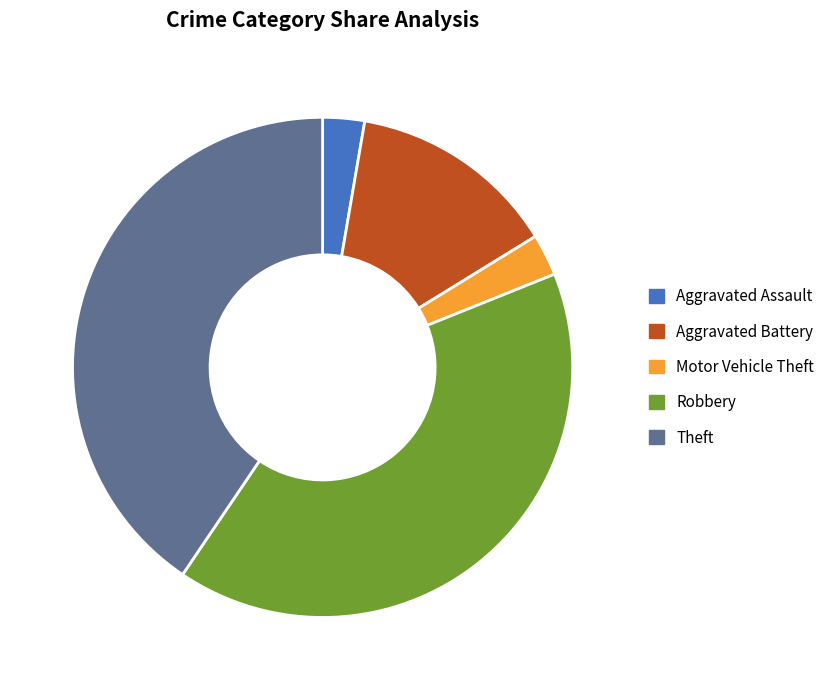

Does Robbery account for over 50% of the chart?

No